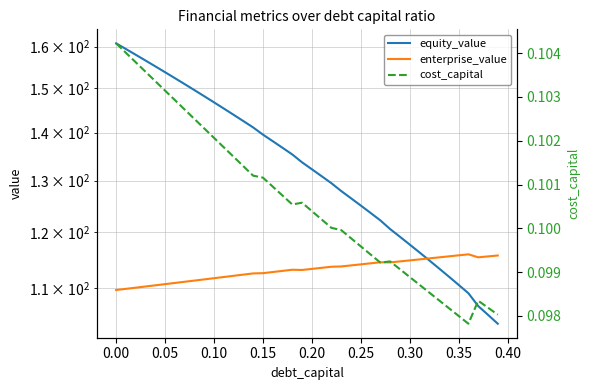

In enterprise_value, how many points are lower than both neighbors (excluding endpoints)?

3